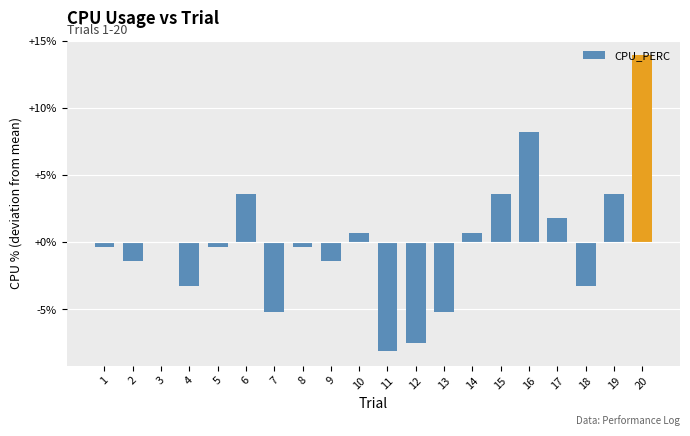

Is it true that the value at 15 is 1.3?

False